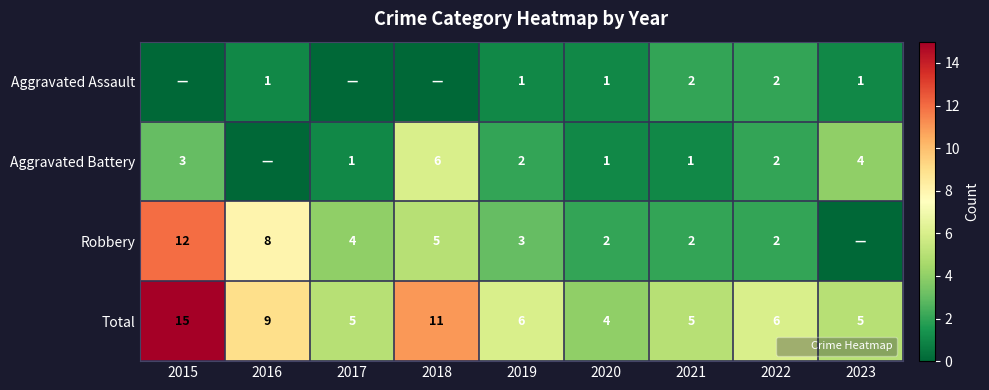

Which has a higher value, 2016 or 2019?

2016